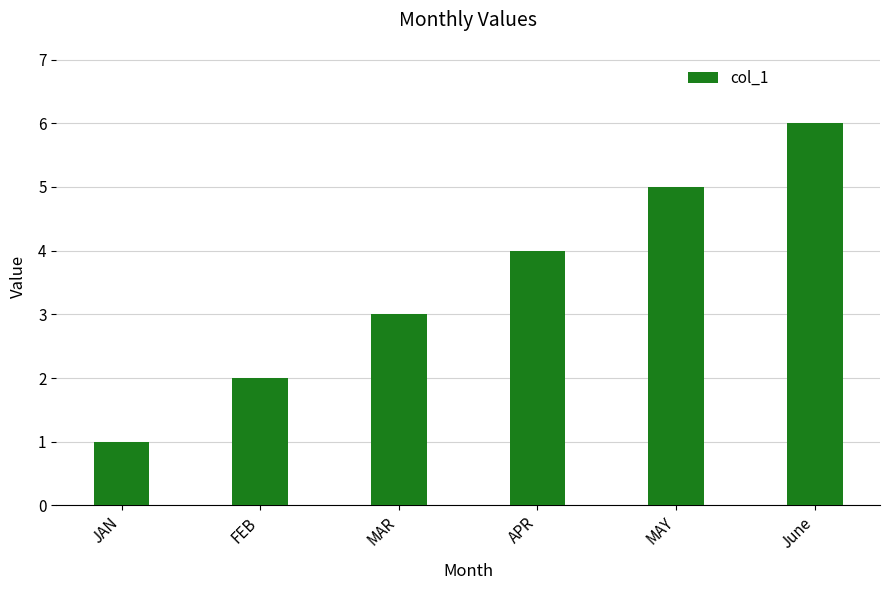

Approximately how many times larger is the value at MAY compared to MAR?

1.7